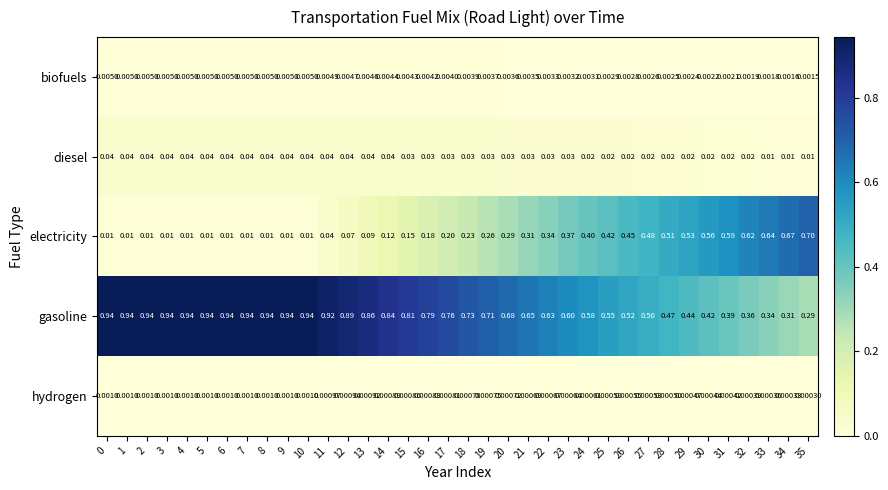

How many series are shown in this chart?

5